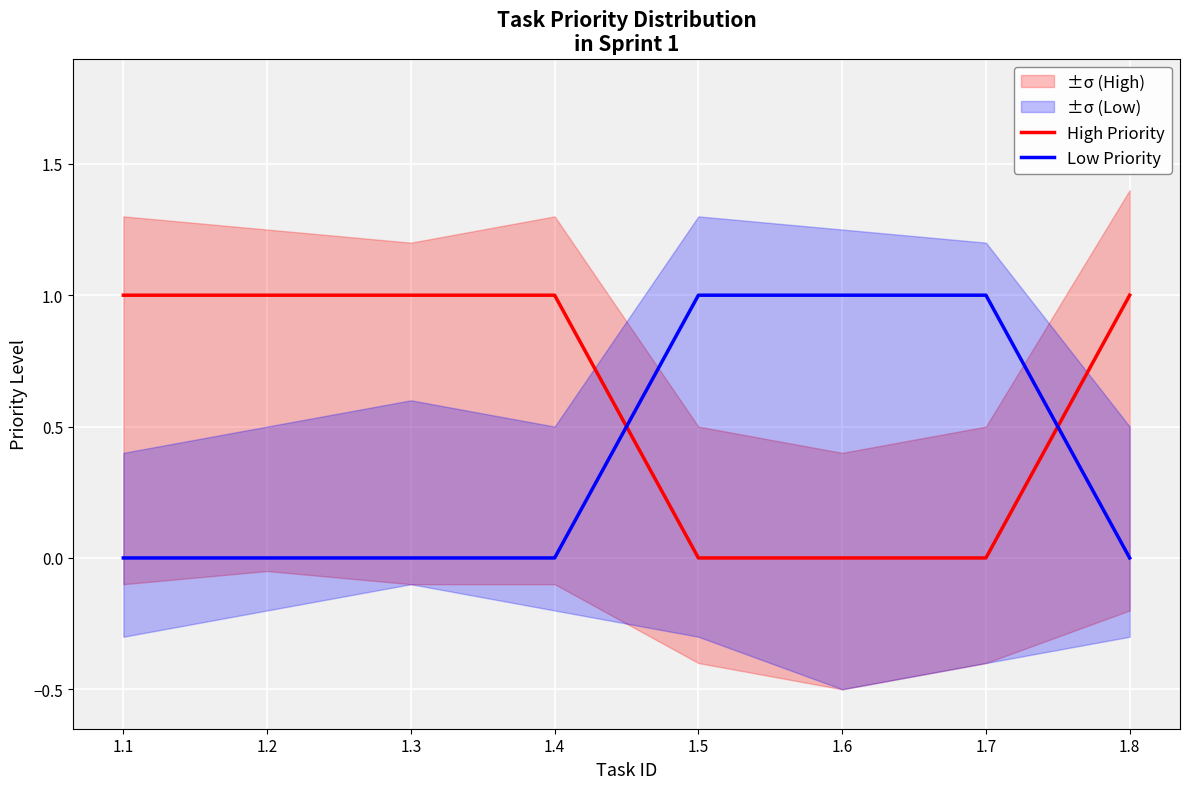

What is the sum of the Low Priority values at 1.2 and 1.5?

1